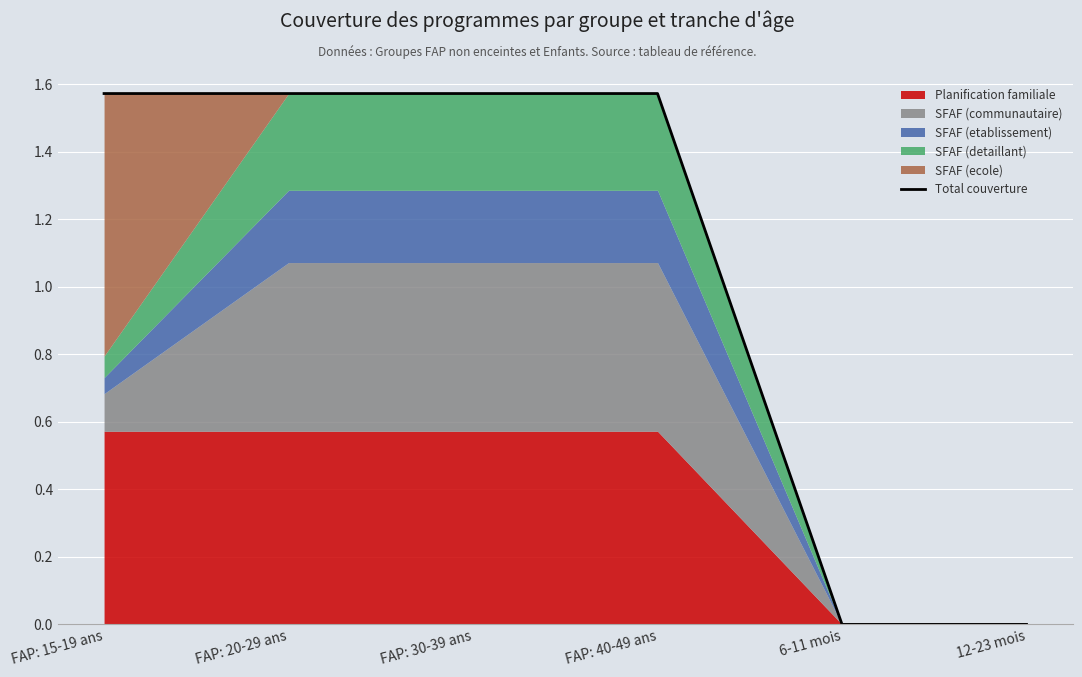

What is the value of the 2nd point from the left?

1.6